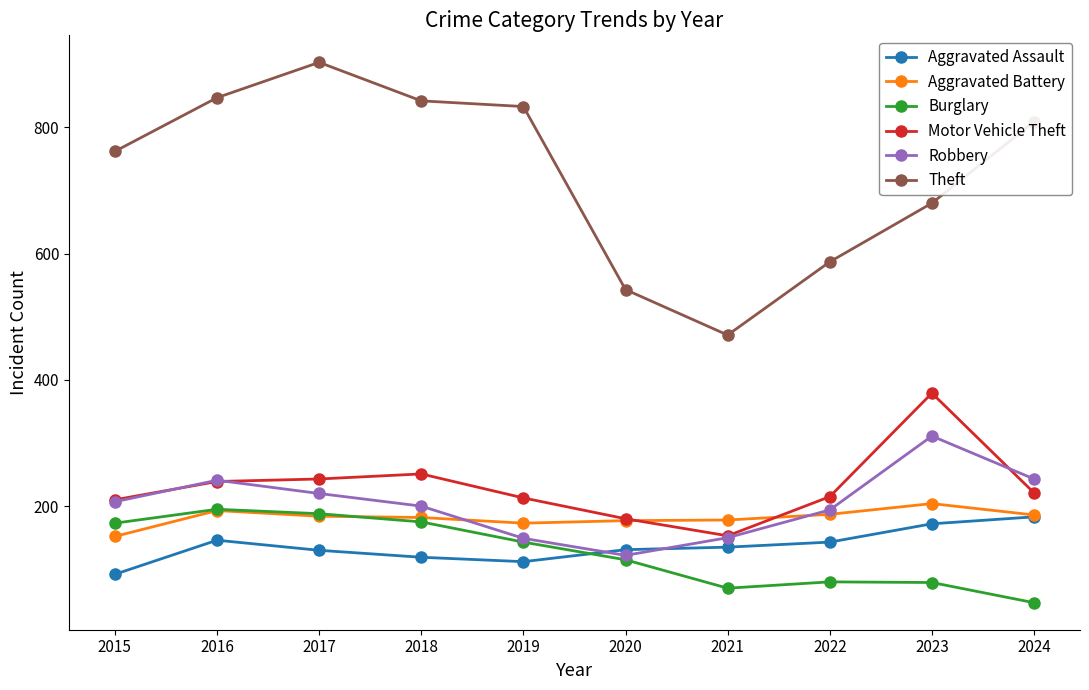

What is the value of the Aggravated Battery point at the 5th from the left?

173